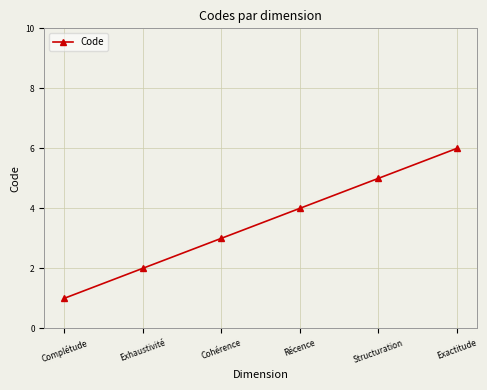

Is this an area chart (filled region under the line)?

No